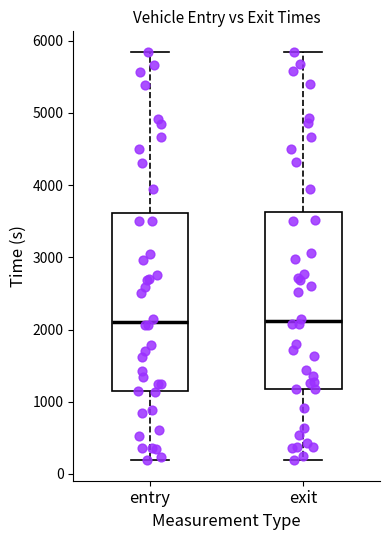

Reading left to right, read every box against the y-axis: the position of its median line, the range the box covers, and the ends of its whiskers. The values are not printed on the chart, so give them approximately, as read against the axis.

entry: median 2100, box 1100 to 3600, whiskers 200 to 5800
exit: median 2100, box 1200 to 3600, whiskers 200 to 5800